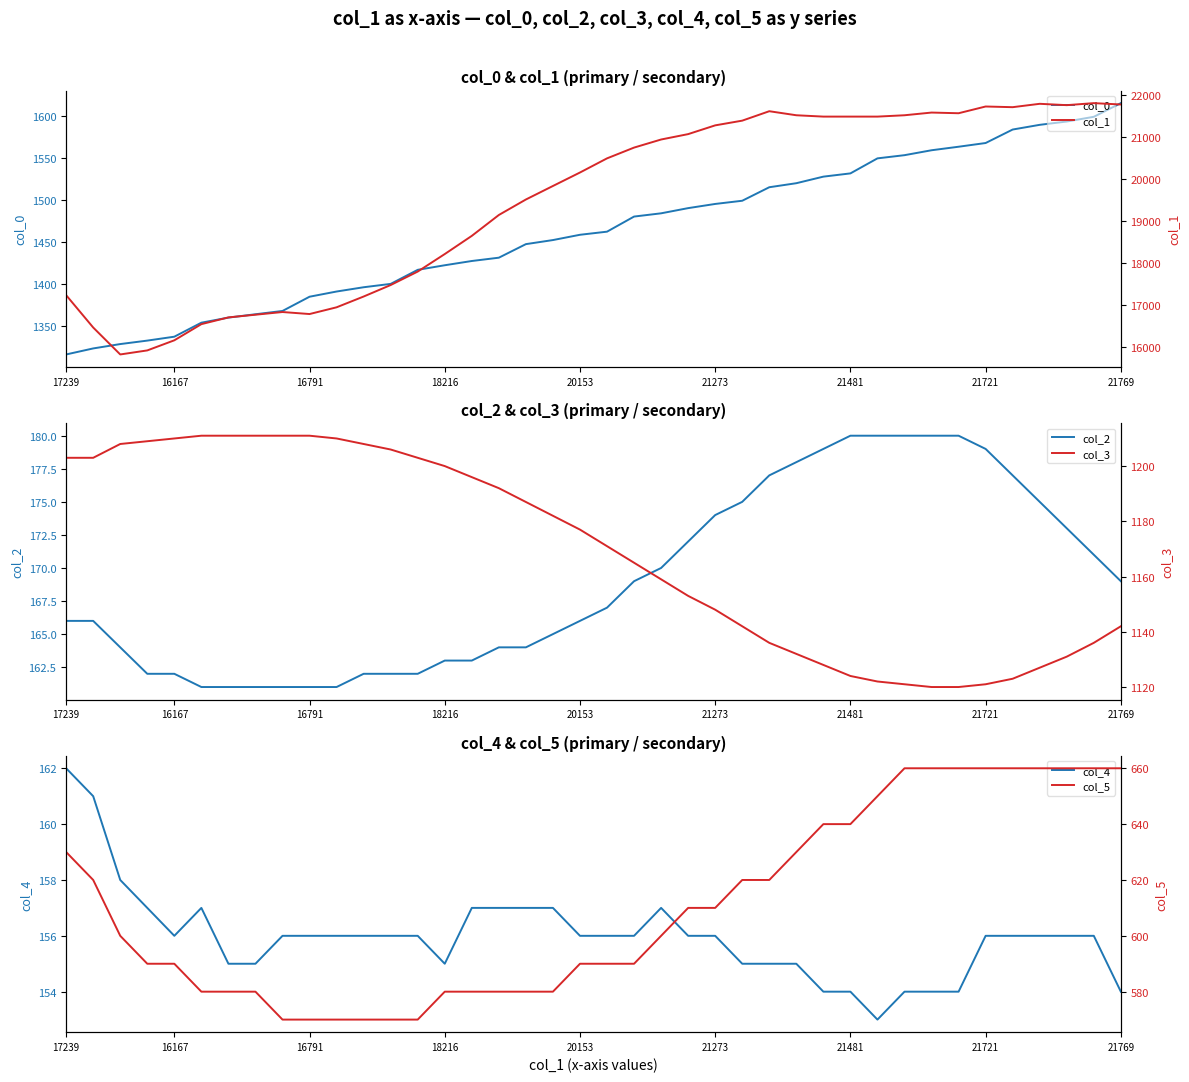

What is the highest value of the col_0 series?

1615.5